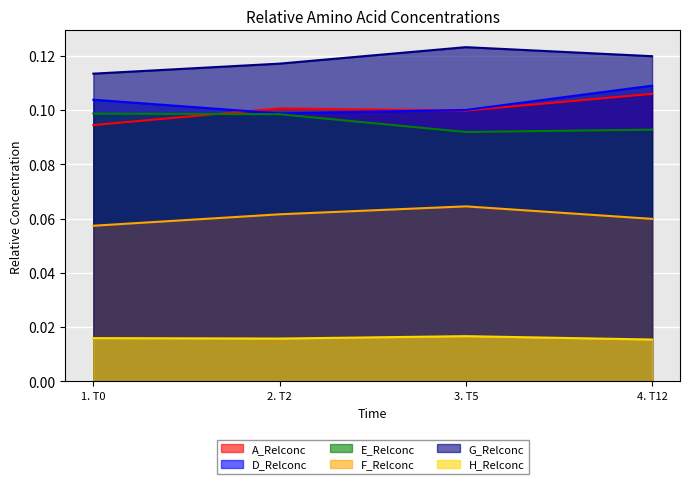

The E_Relconc series shows 0.1 at 1. T0. True or false?

True